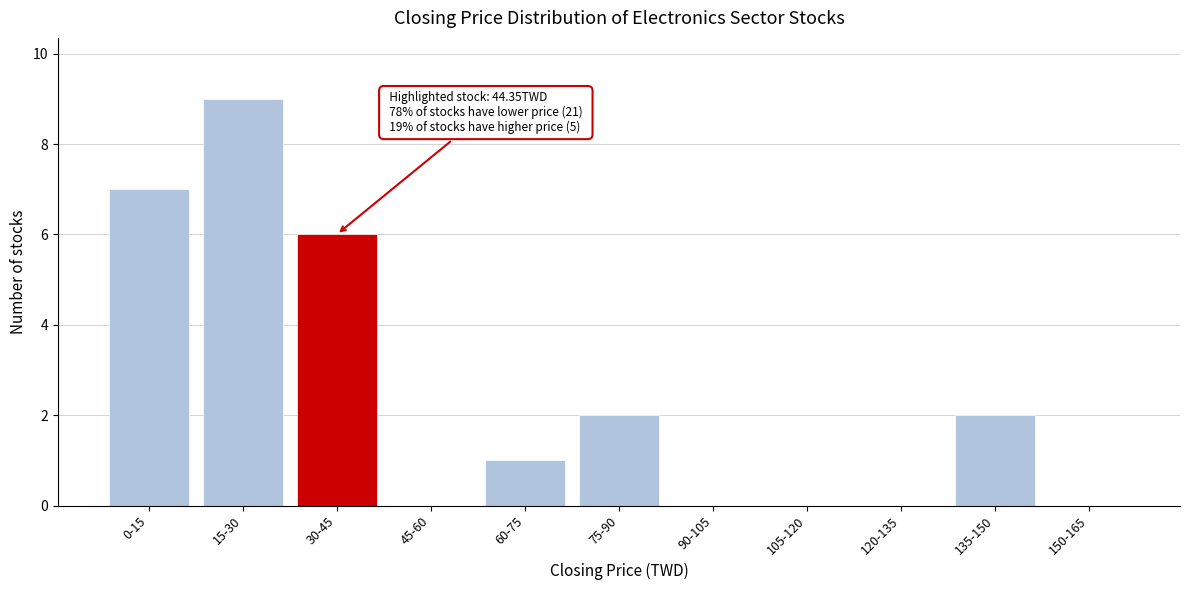

Reading left to right, transcribe all the data shown in this chart.

0-15=7	15-30=9	30-45=6	45-60=0	60-75=1	75-90=2	90-105=0	105-120=0	120-135=0	135-150=2	150-165=0